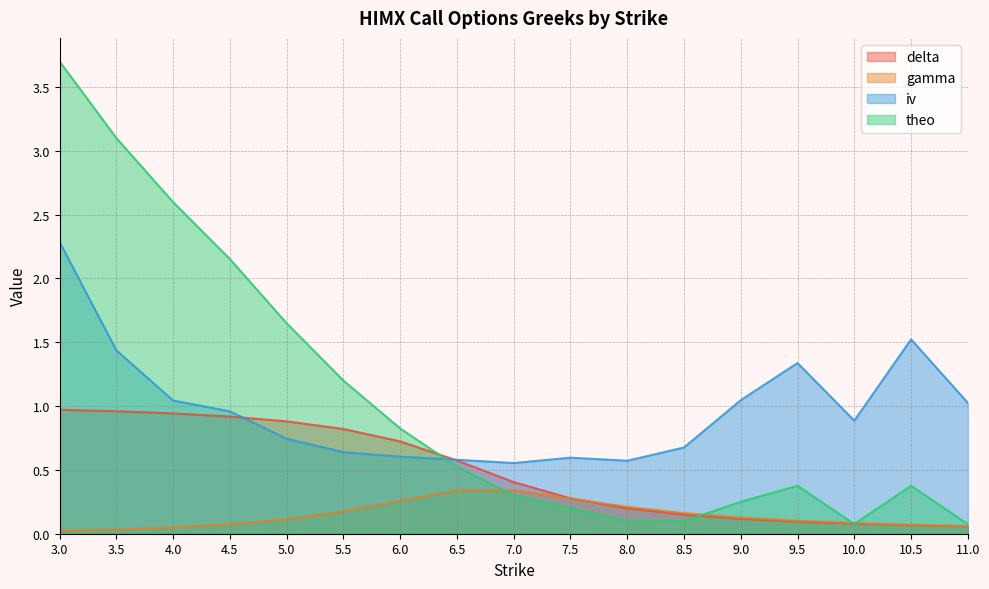

The theo series shows 0.6 at 9.5. True or false?

False